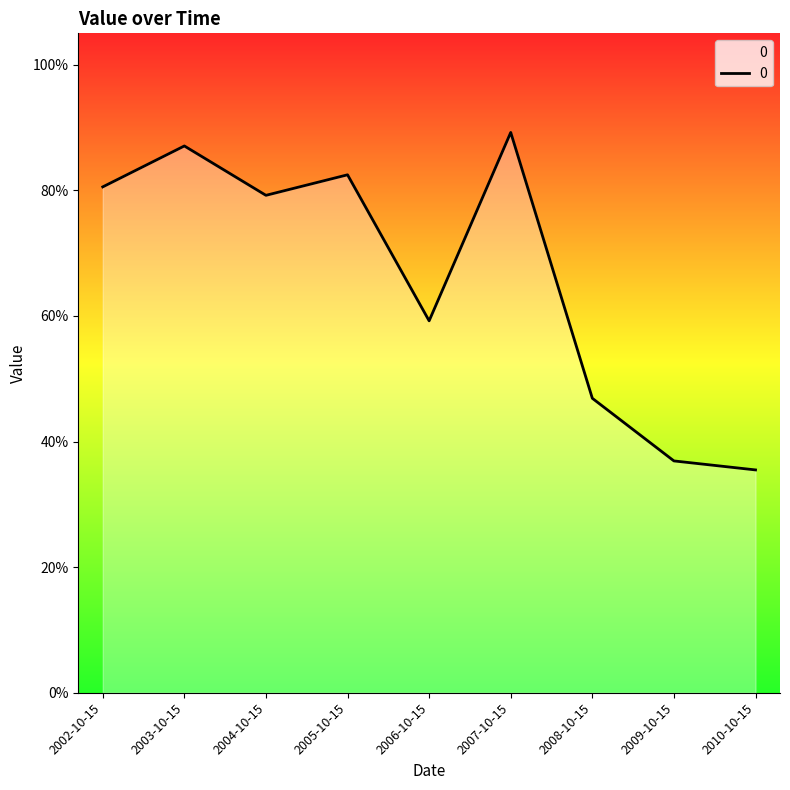

How many points are higher than both their immediate neighbors (excluding endpoints)?

3